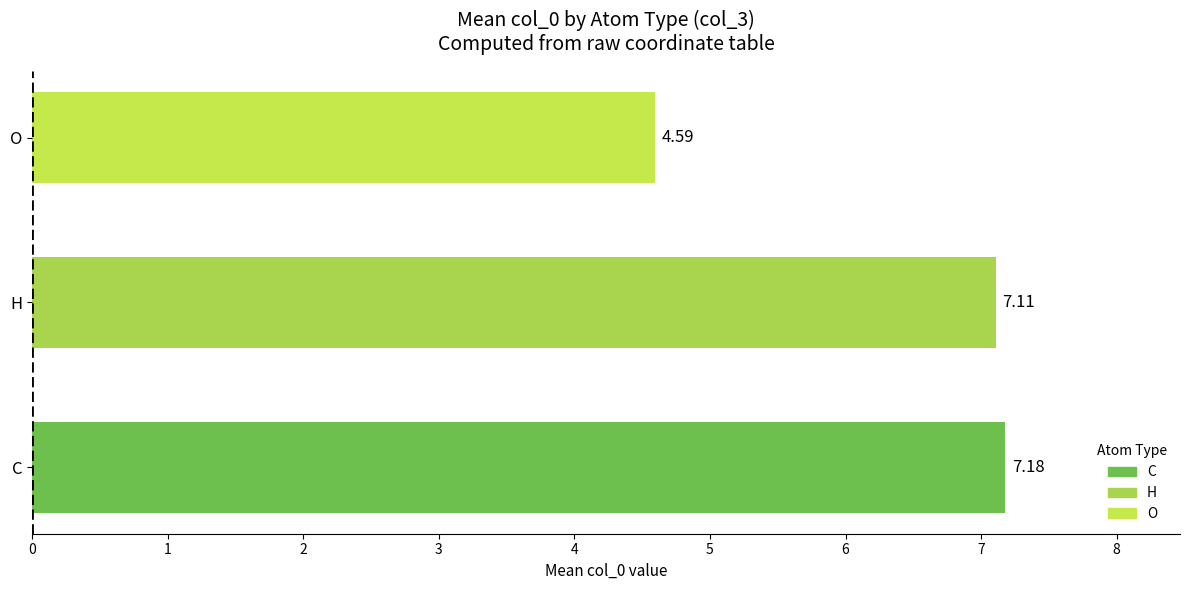

Does the chart contain any negative values?

No